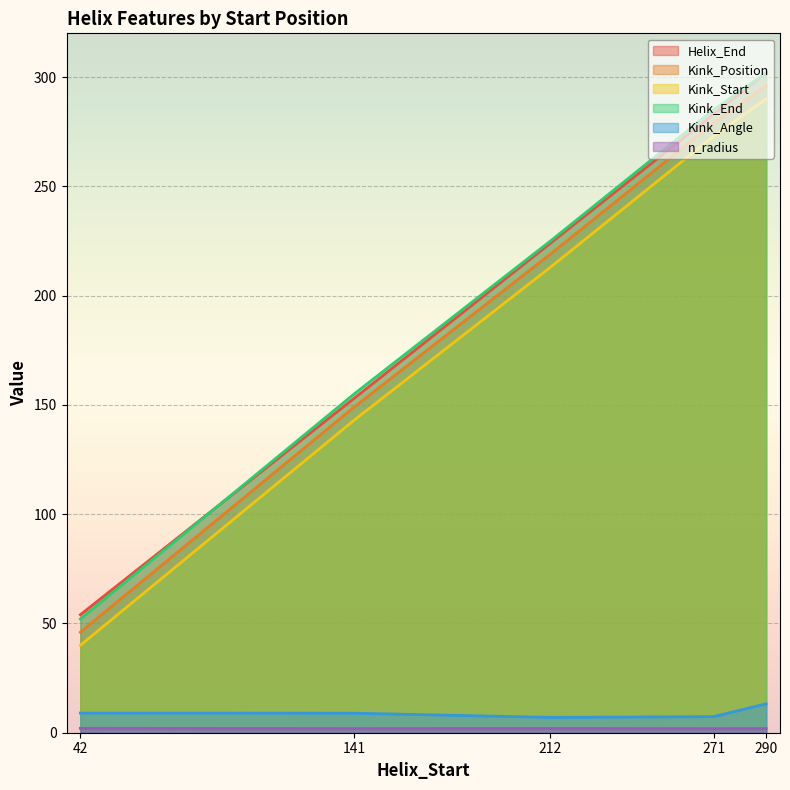

The value of n_radius at 290 is 1.9. True or false?

True